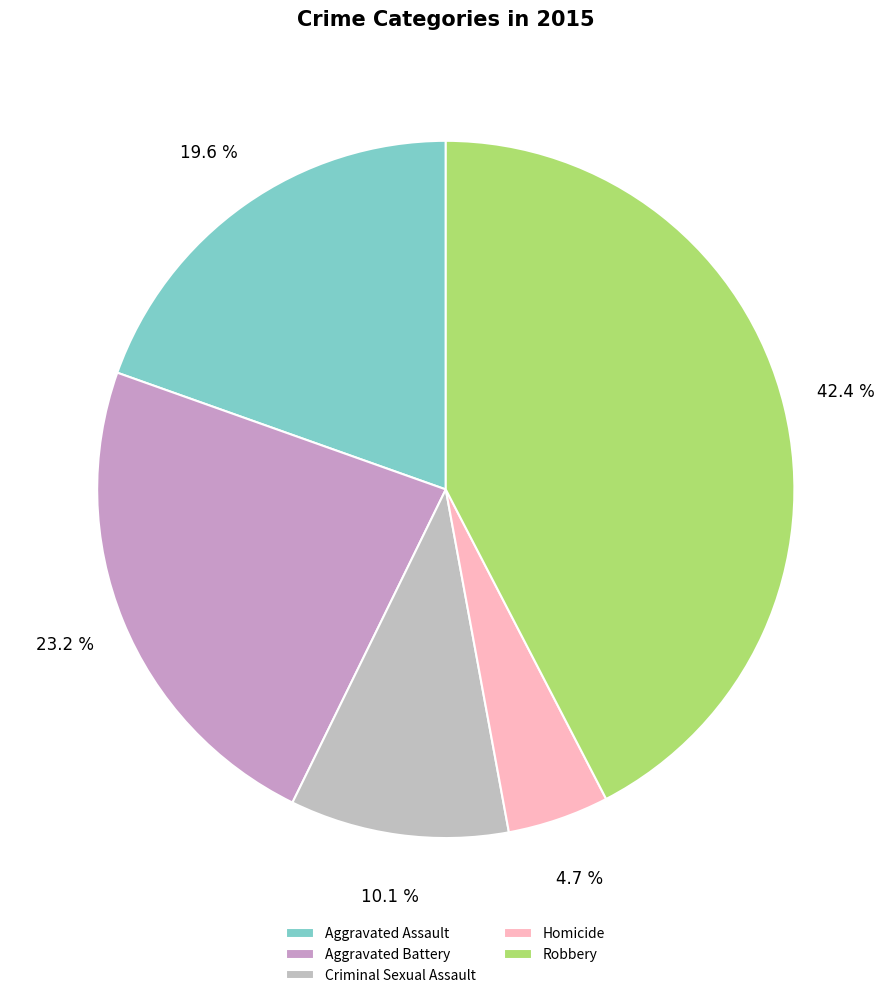

What portion of the pie excludes Homicide?

95.3%